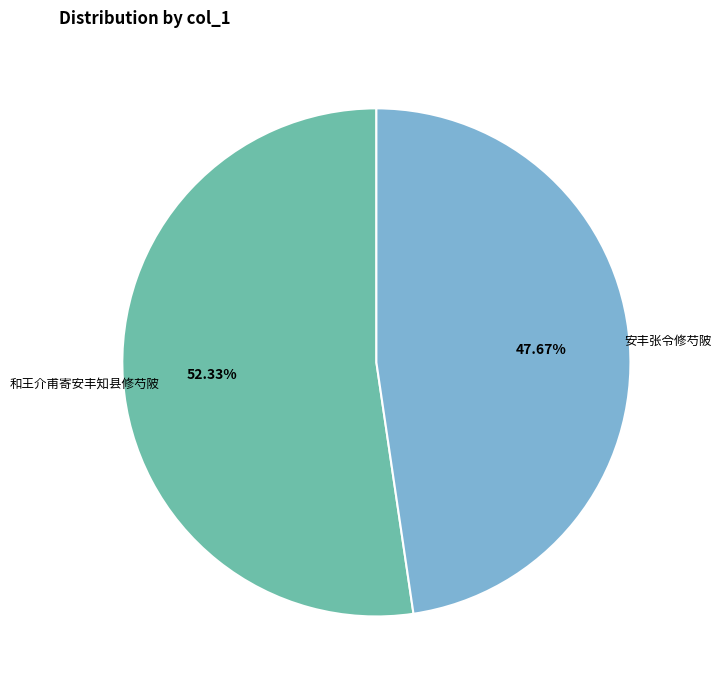

Does any single category account for the majority?

Yes